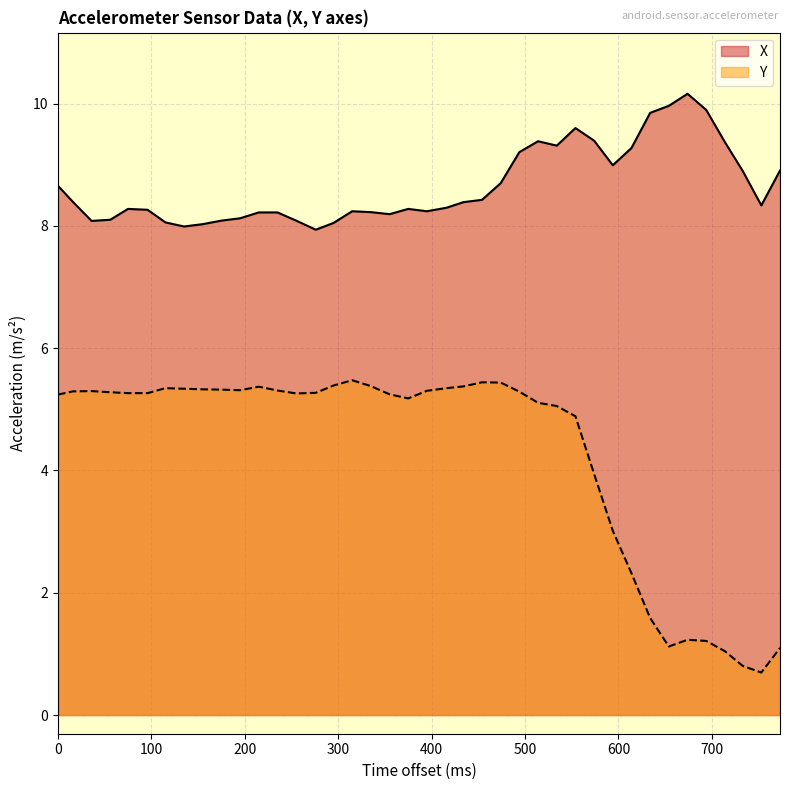

What is the difference between the maximum and minimum values in the X series?

2.2